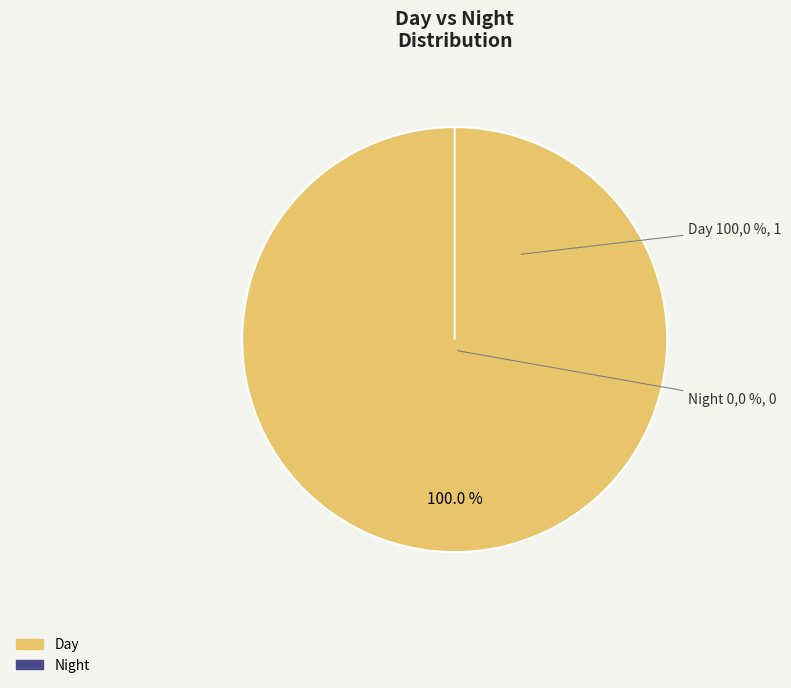

What percentage is the Day slice, to the nearest percent?

100%